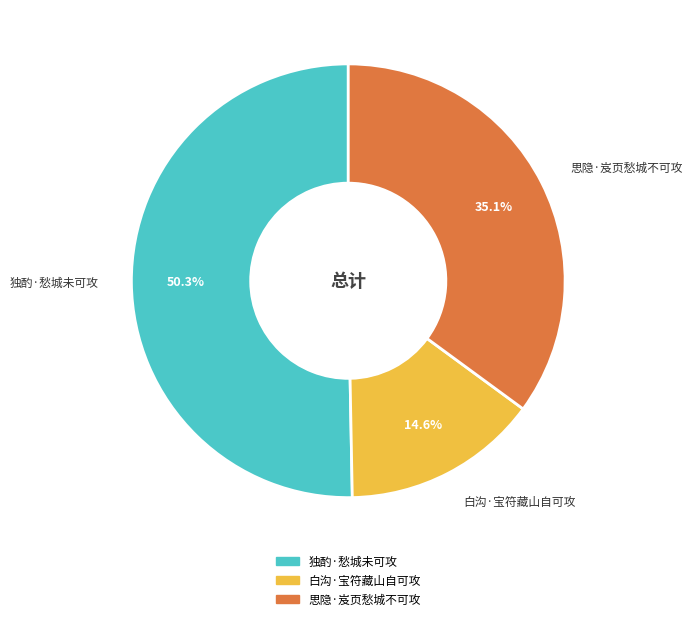

How many segments does this pie chart have?

3